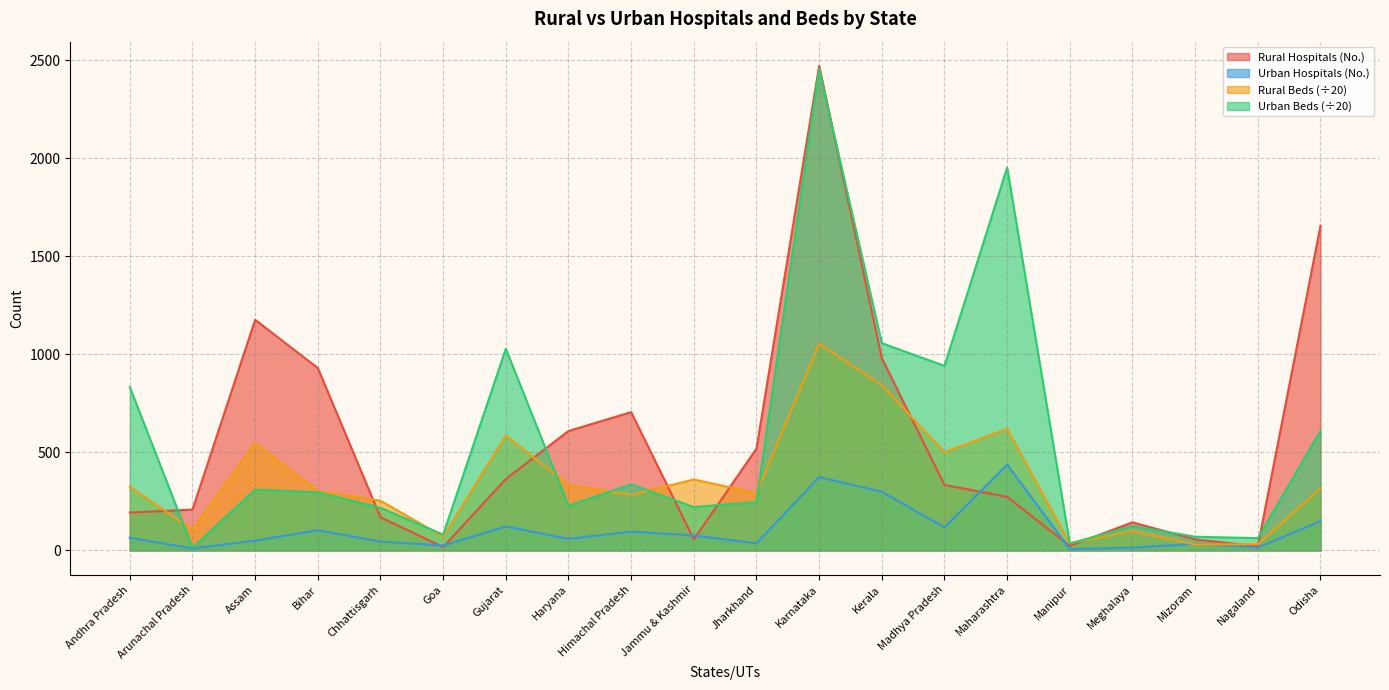

True or false: Urban Beds has a value of 34.9 at Manipur.

True